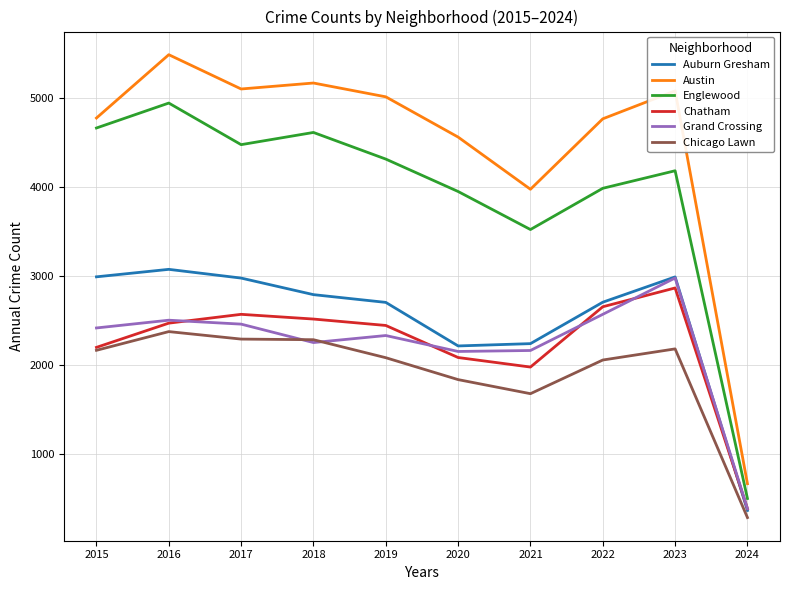

Is the value of Englewood at 2016 greater than the value of Chicago Lawn at 2015?

Yes